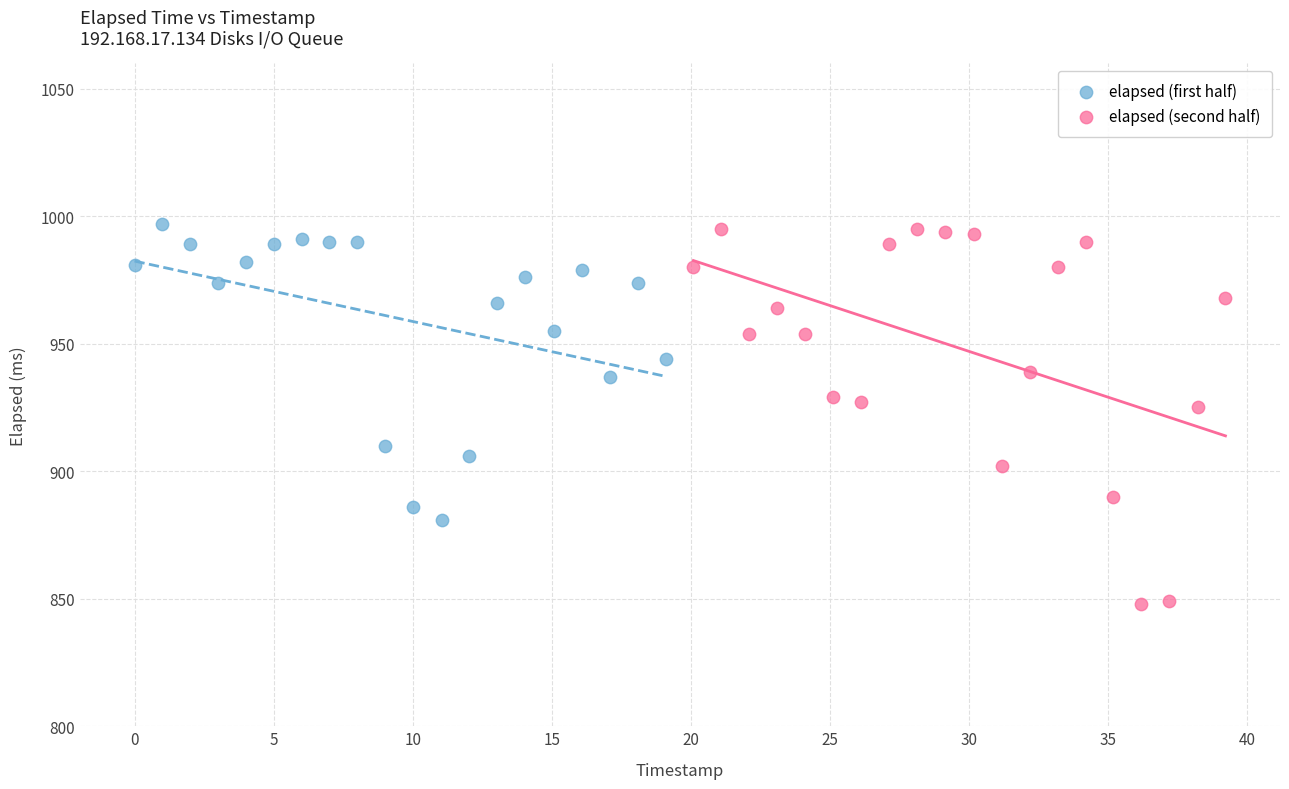

Which series has the widest spread of Y values?

elapsed (second half)